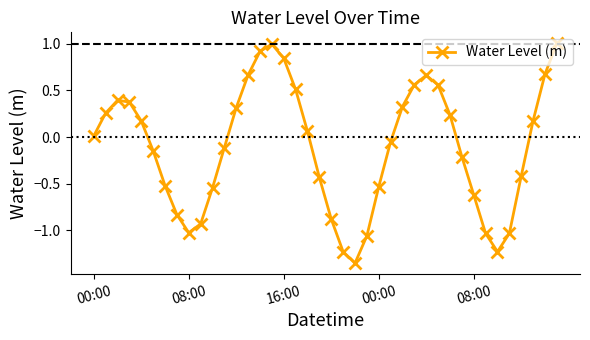

How many lines are shown in the chart?

1